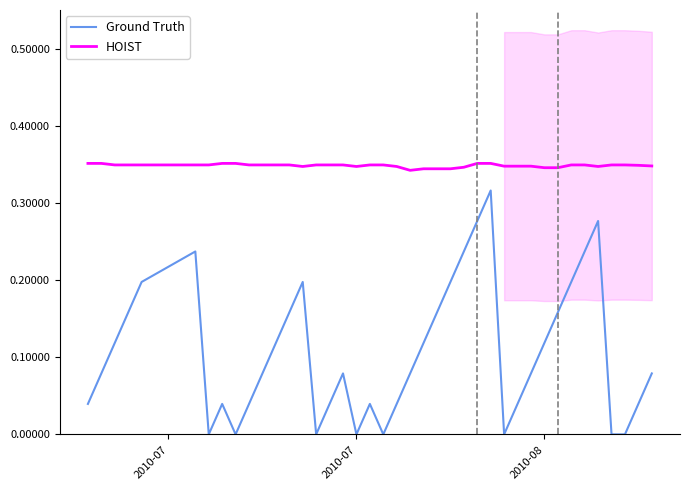

How many lines are shown in the chart?

2